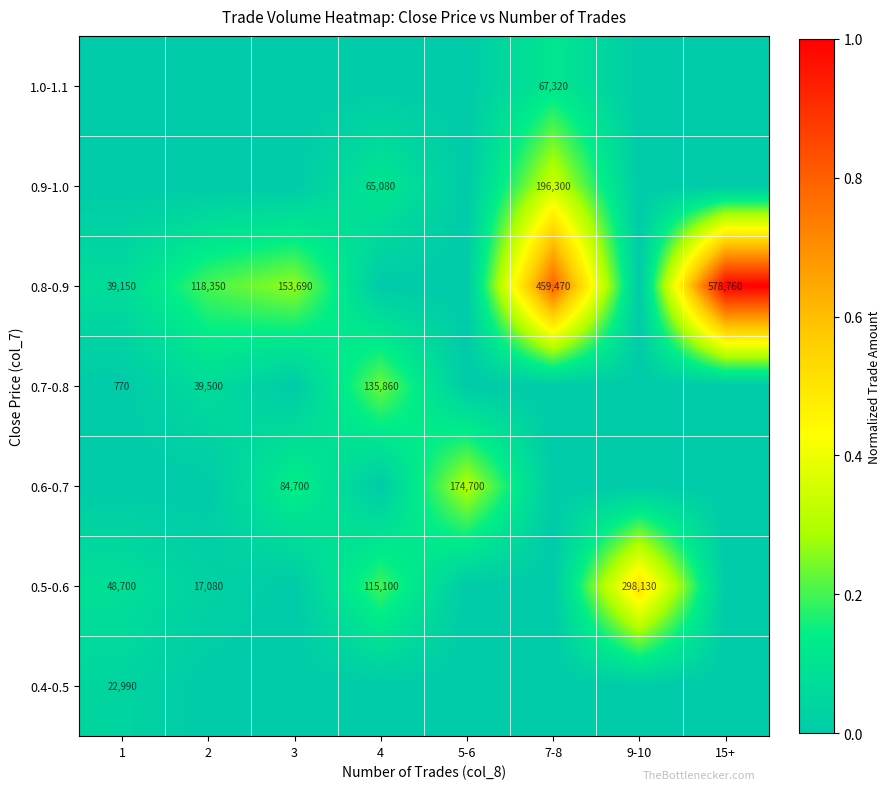

What is the sum of the 0.7-0.8 values at 1 and 4?

136630